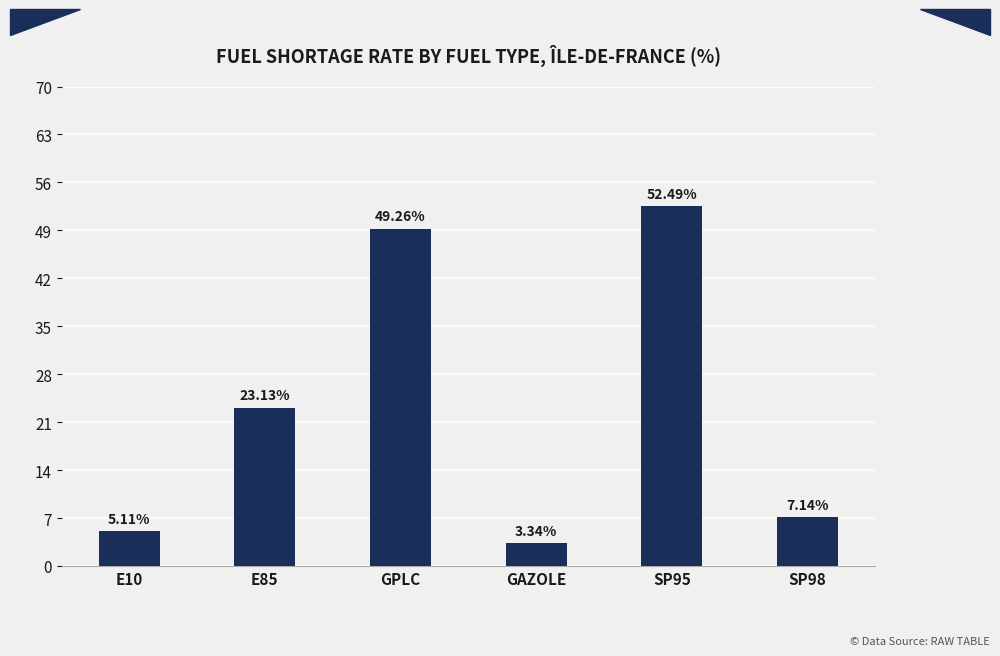

What is the difference between the values at E85 and SP95?

29.4